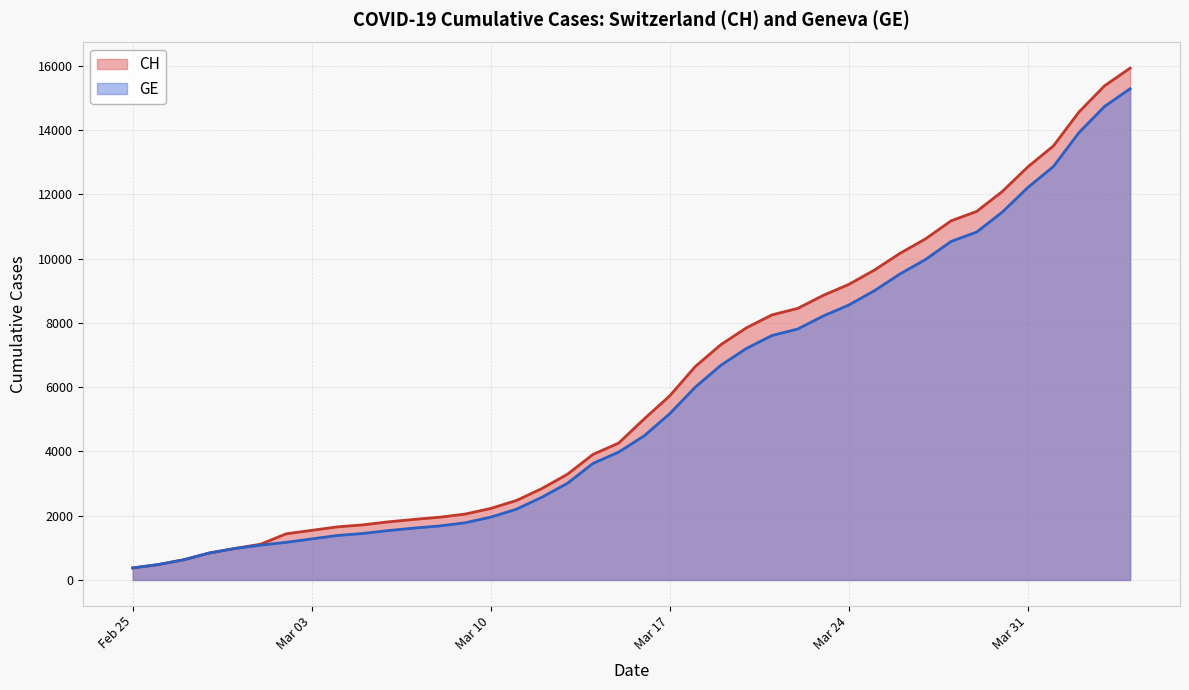

Count the number of data series in this chart.

2